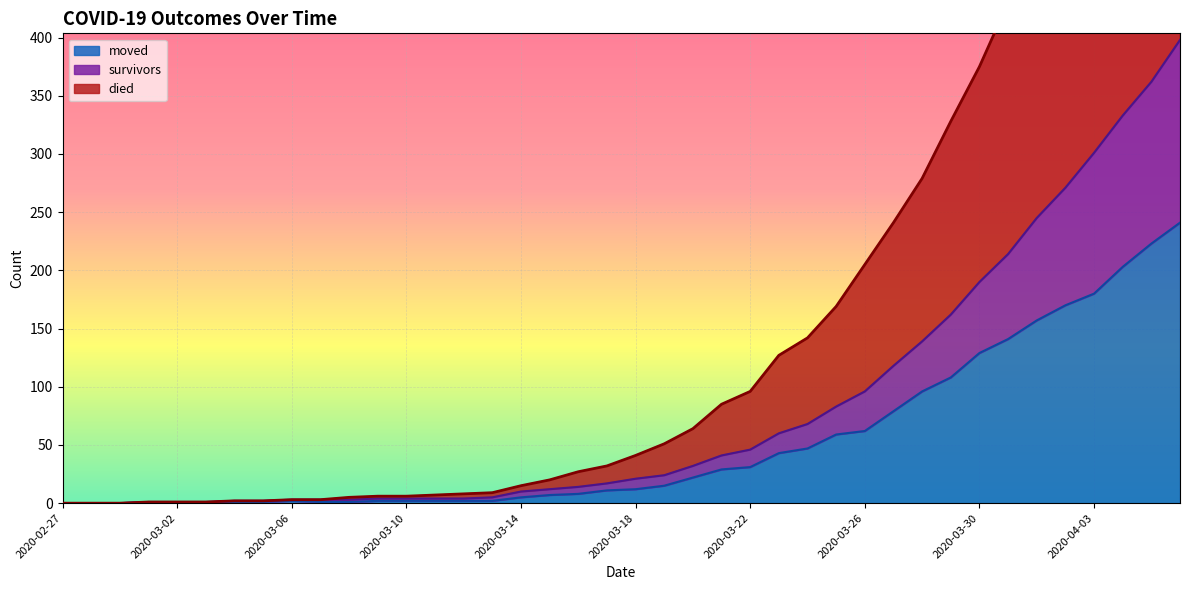

What position from the right is 2020-03-21?

17